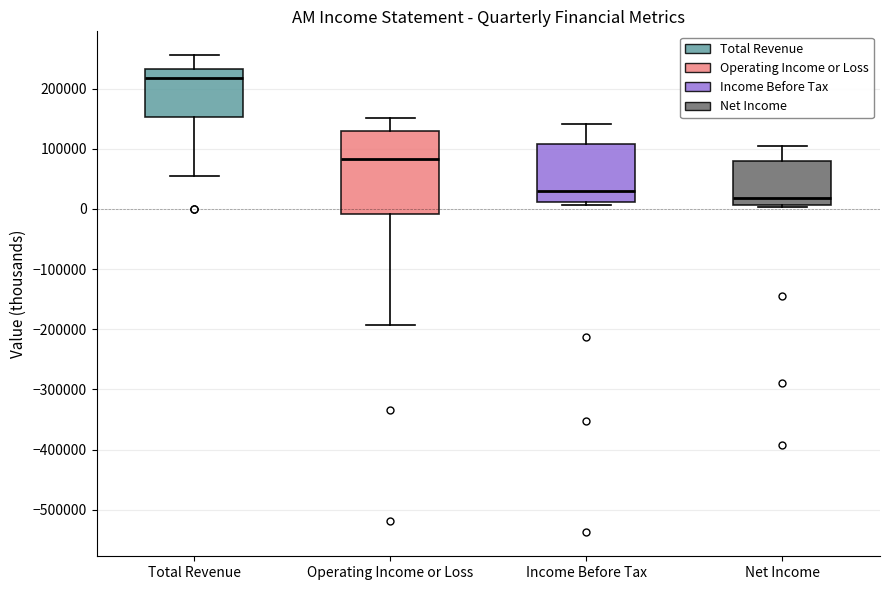

Where is the lower edge of the box for Net Income on the y-axis? The values are not printed on the chart, so give them approximately, as read against the axis.

10000